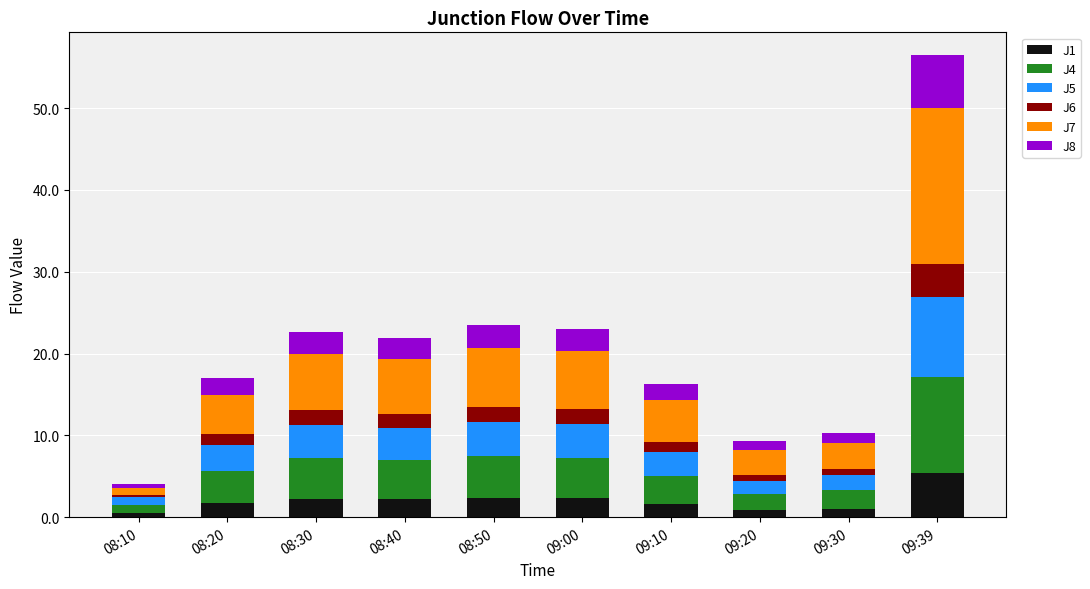

At which category is the sum across all series the highest?

09:39